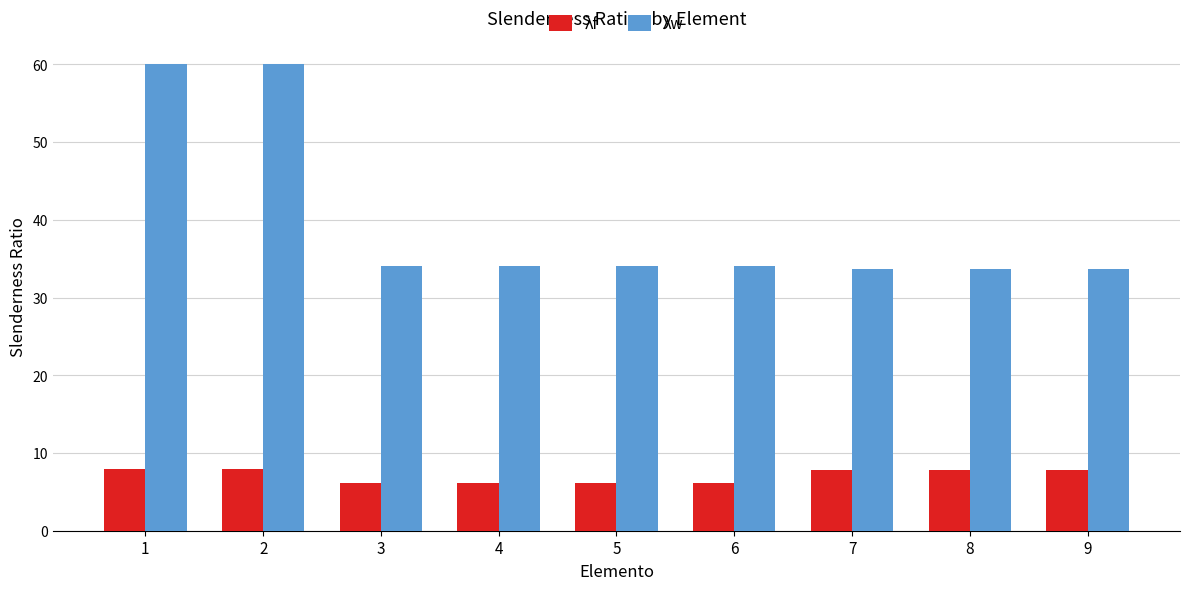

What is the sum of all λw values?

357.0